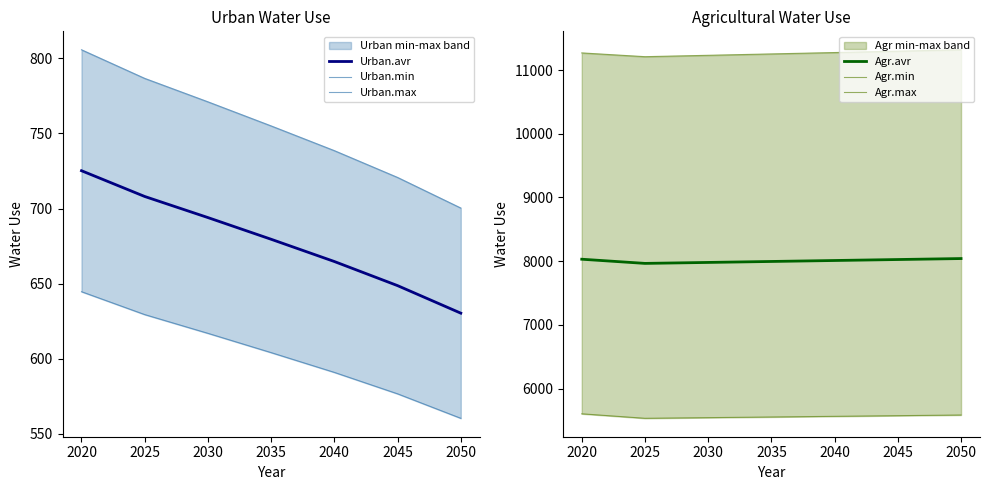

What is the value of the Urban.min point at the 3rd from the left?

616.9